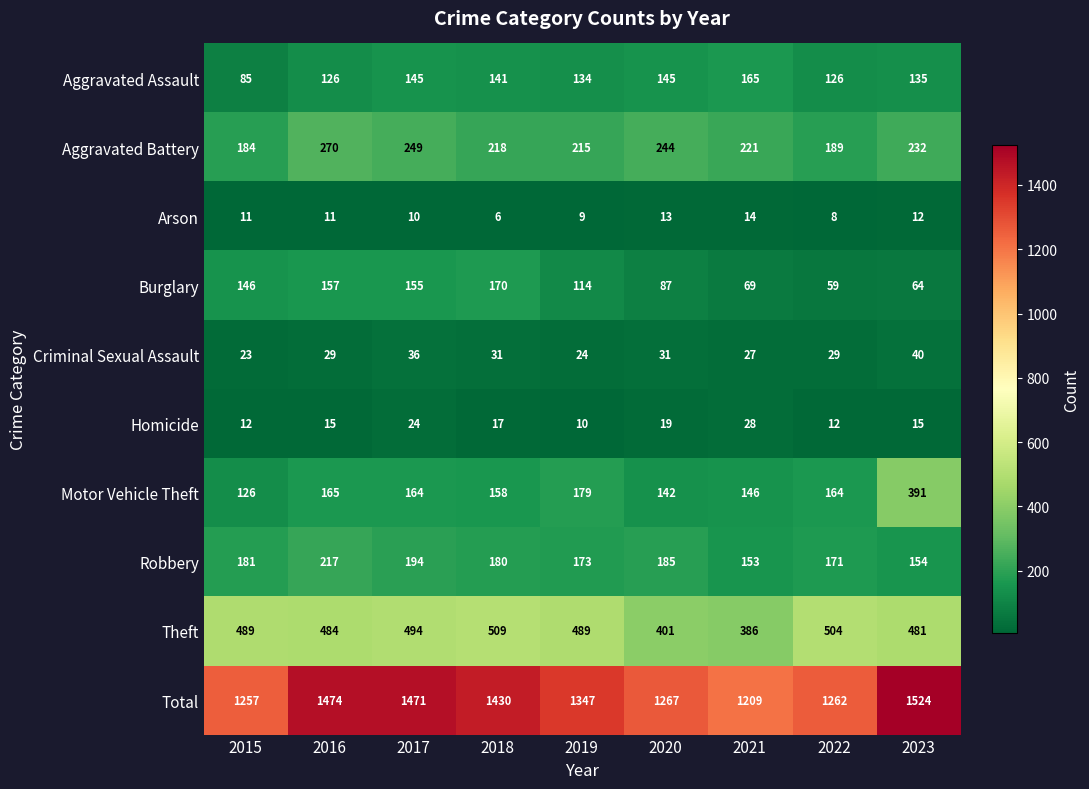

What is the difference between the highest and lowest values at 2015?

1246